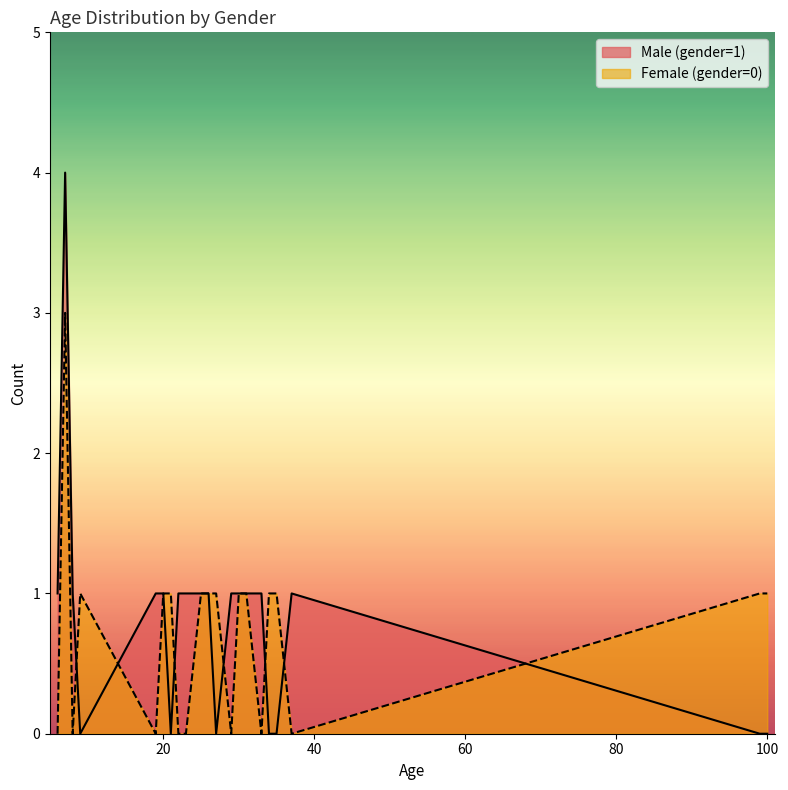

What are all the series names shown in the legend?

Male (gender=1), Female (gender=0)